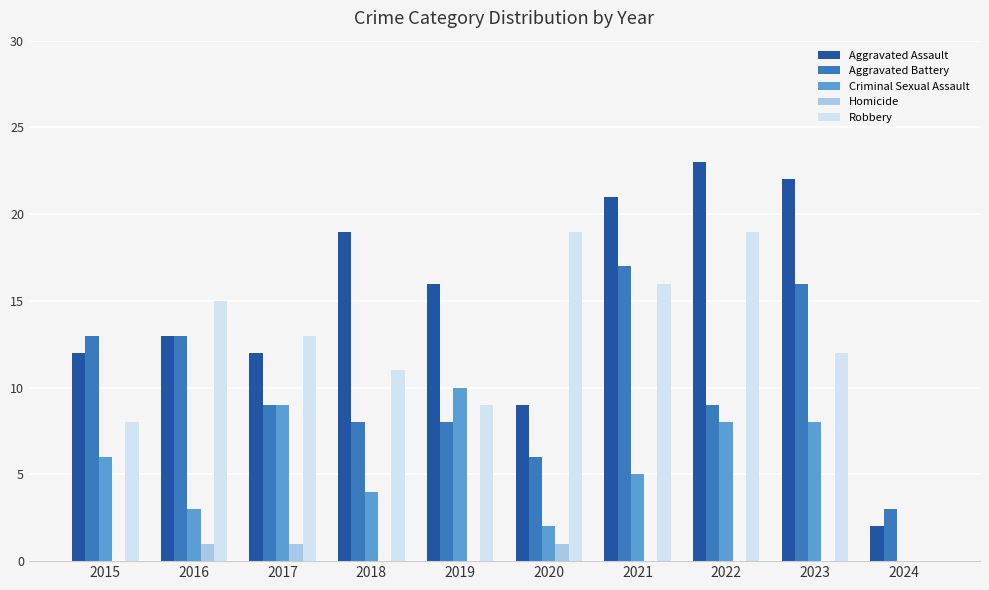

How many groups of bars are there?

10